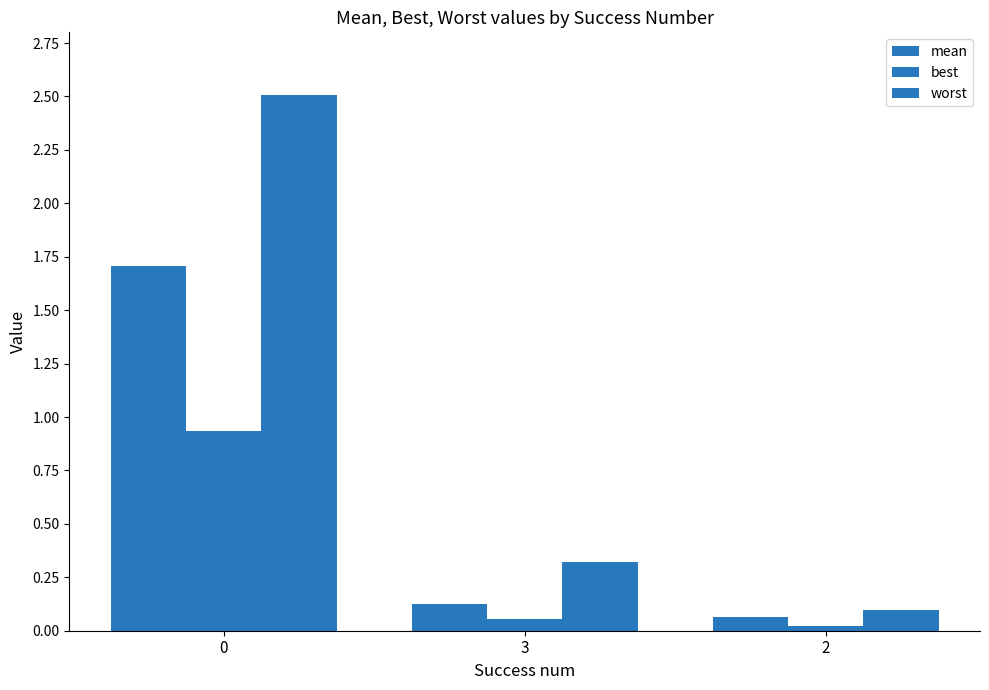

How many bars are there in total?

9